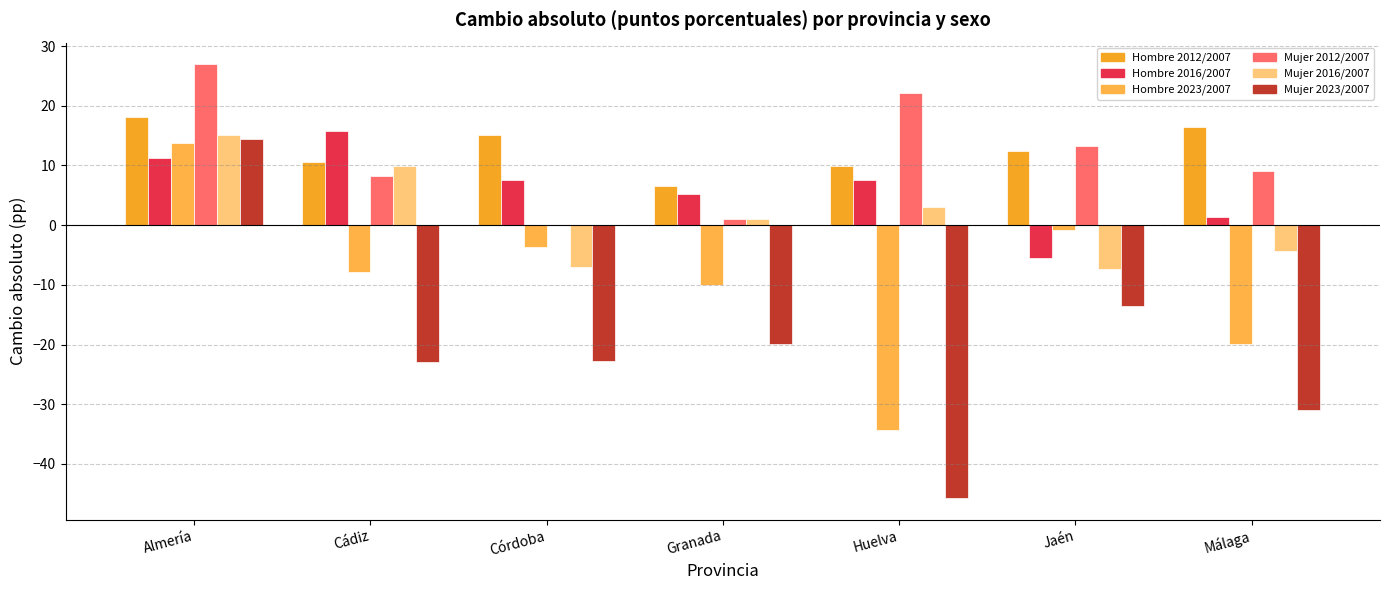

What is the highest value of the Mujer 2023/2007 series?

14.5